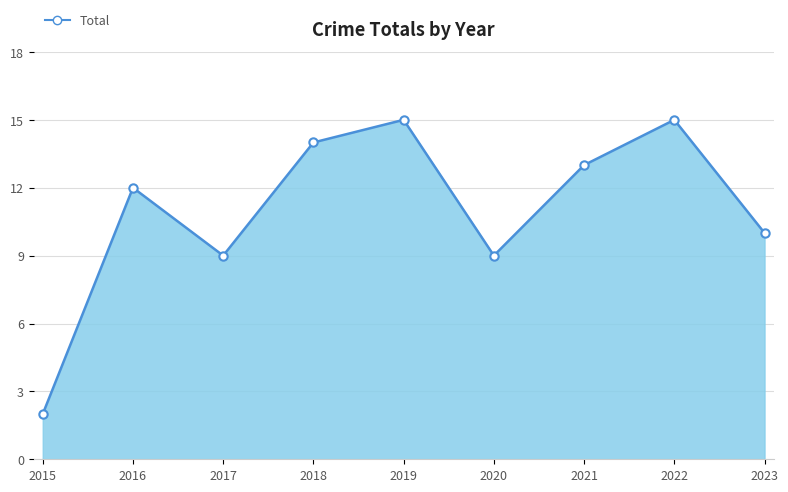

Count the number of categories in the chart.

9